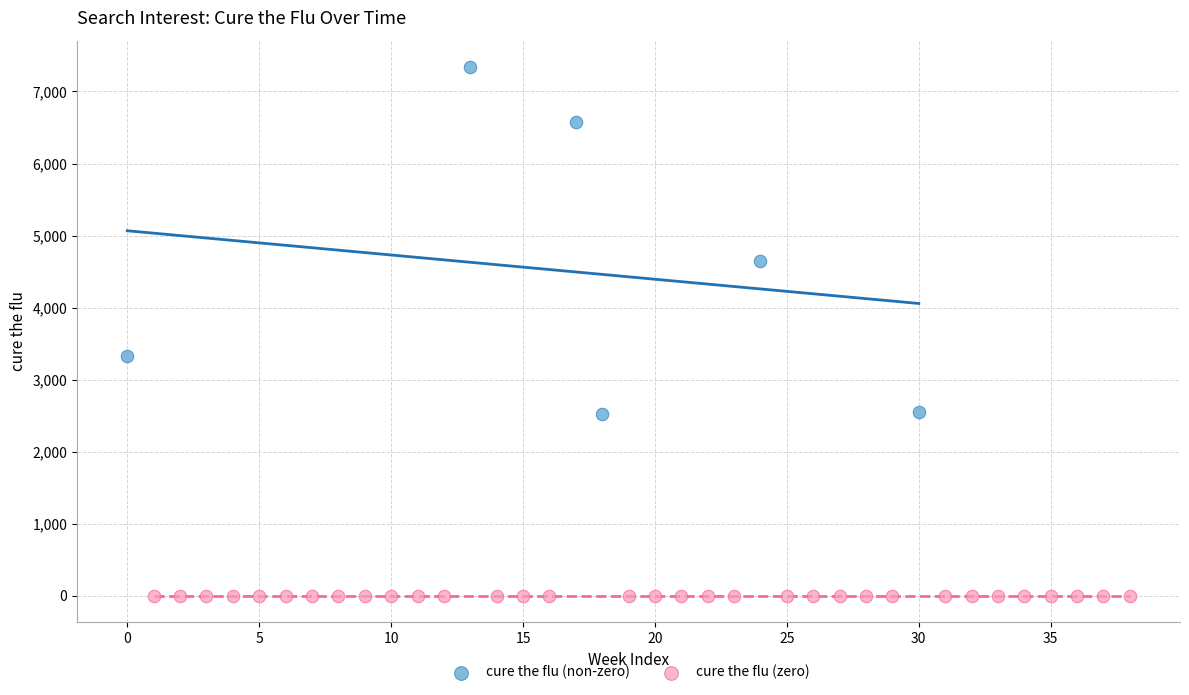

Which series contains the lowest Y value?

cure the flu (zero)